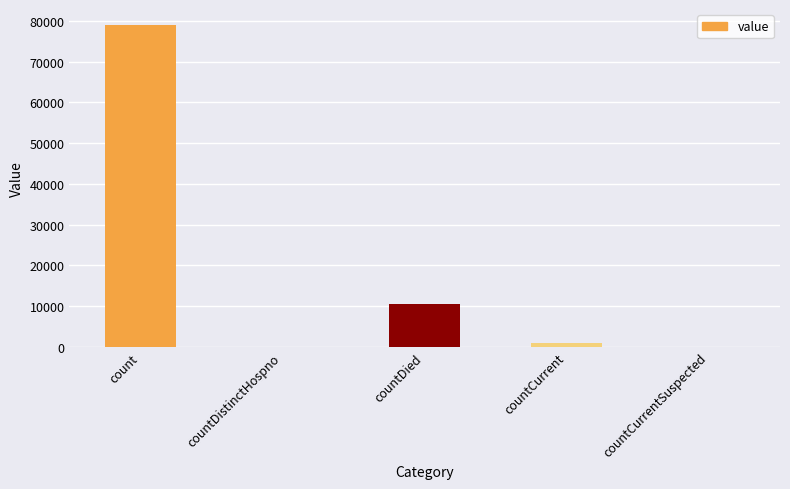

At which label is the value closest to 39468?

countDied